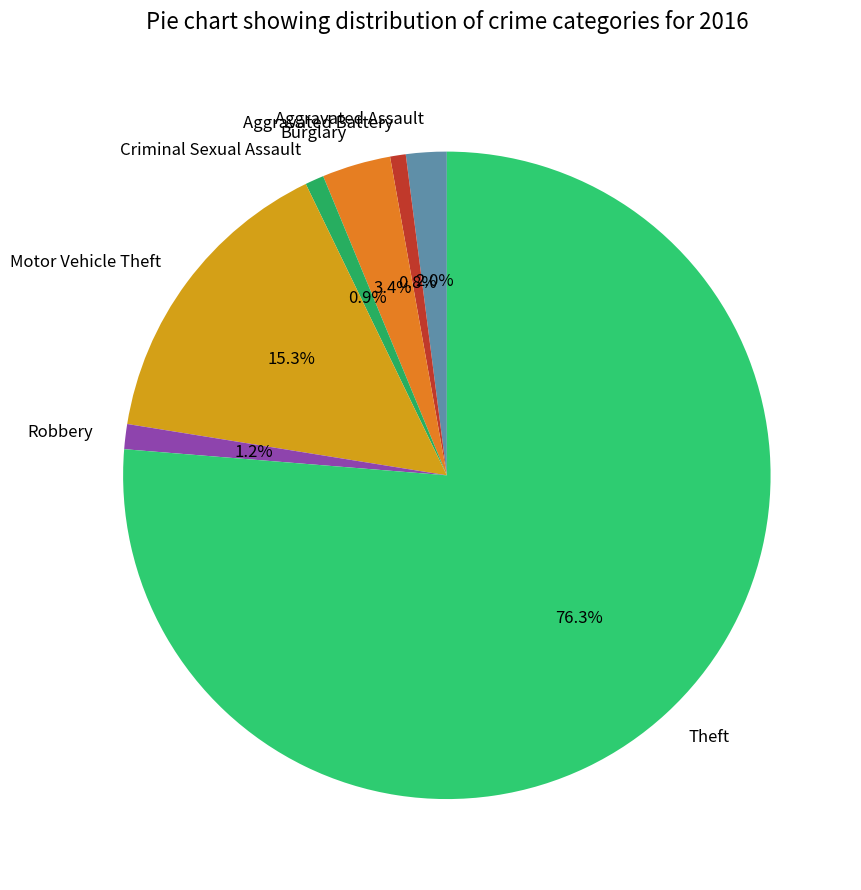

To the nearest percent, what is the difference between the Aggravated Battery and Aggravated Assault slice percentages?

1%